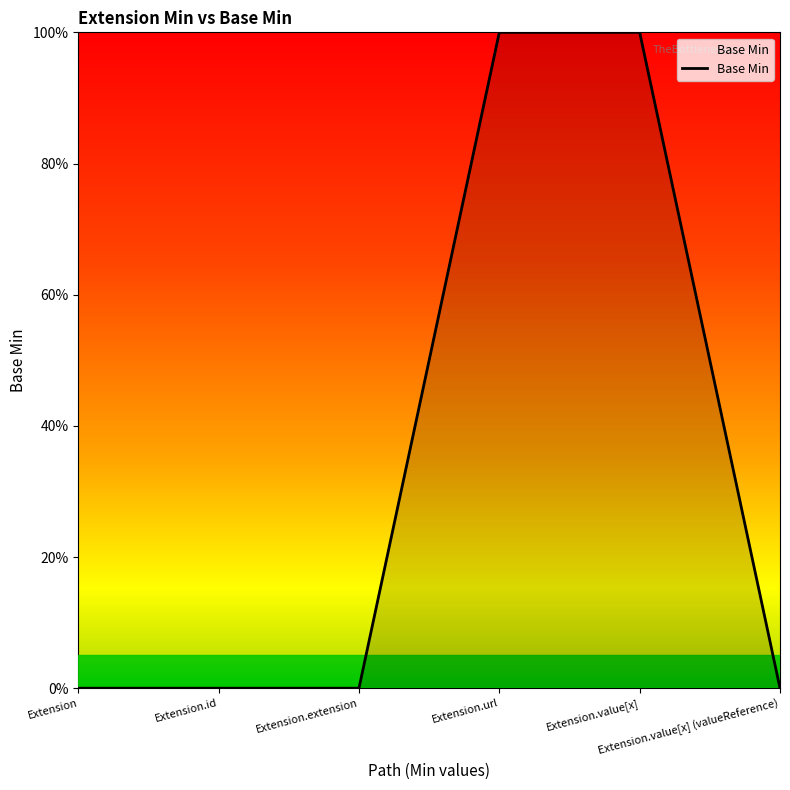

Reading left to right, transcribe all the data shown in this chart.

0	0	0	1	1	0